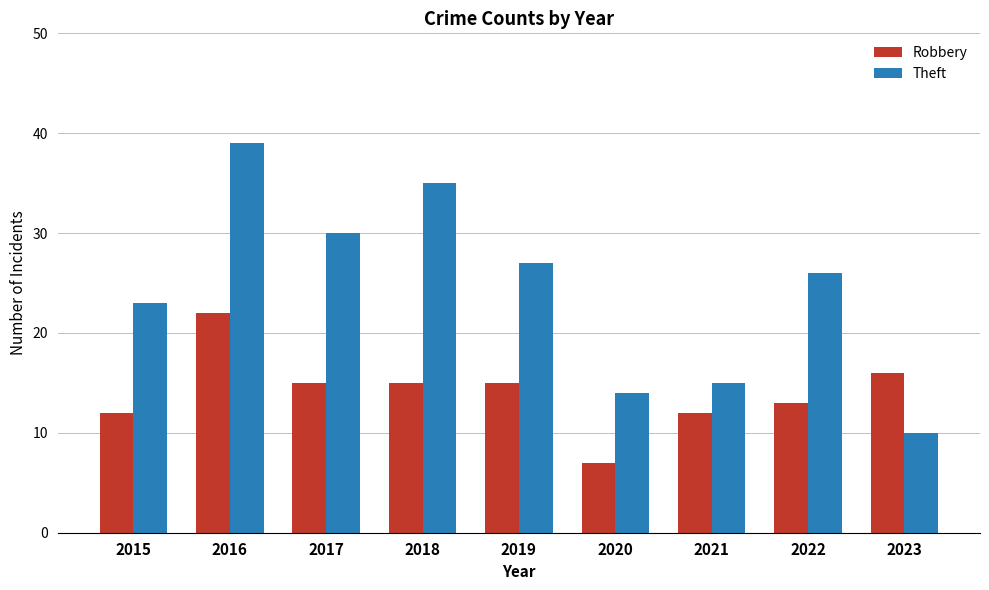

At which label does Theft reach its minimum?

2023